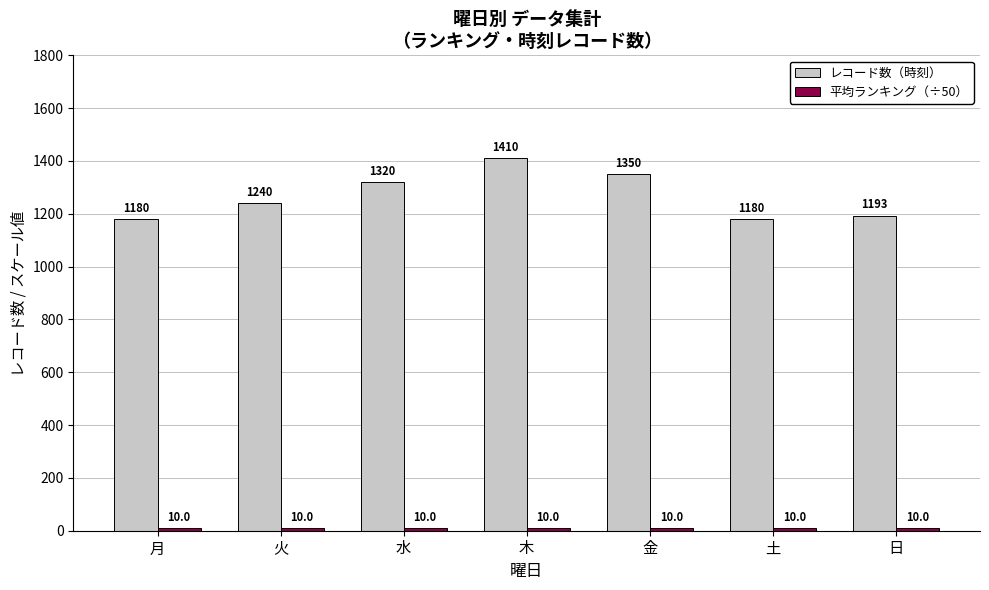

Where is レコード数（時刻） nearest to the value 1295?

水